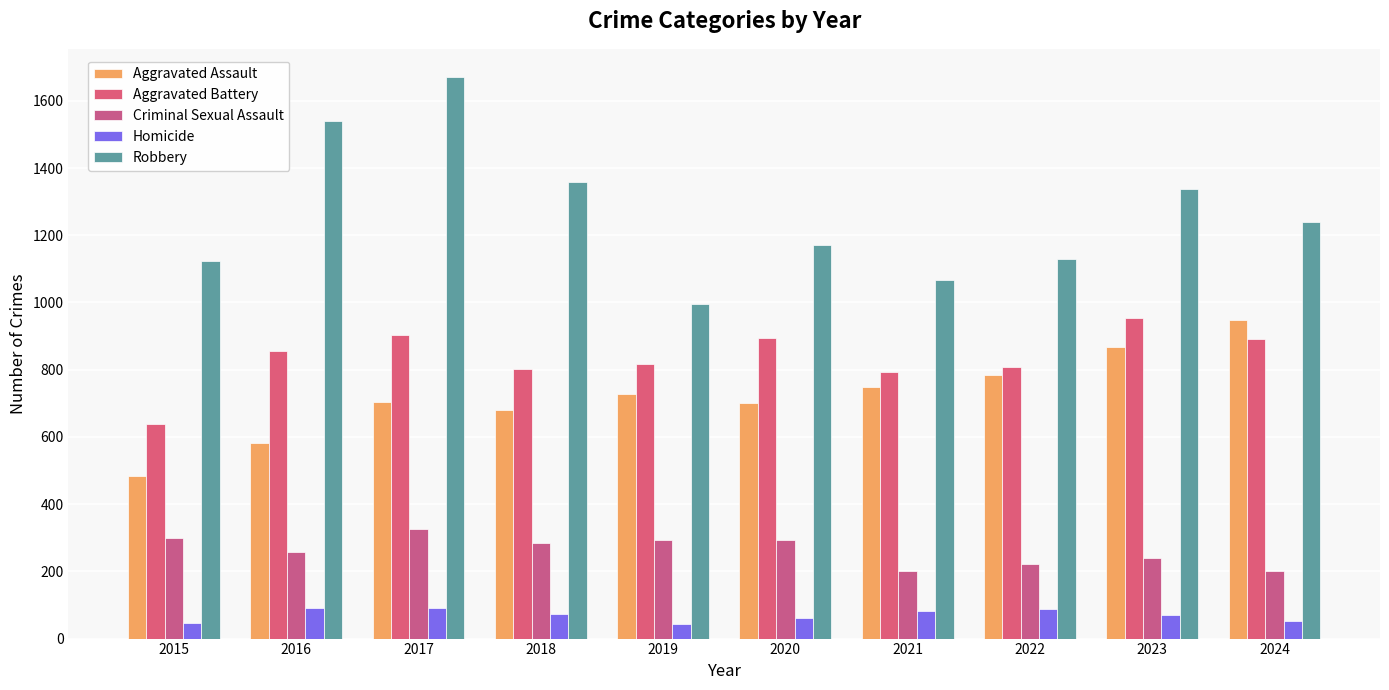

The value of Aggravated Assault at 2019 is 728. True or false?

True